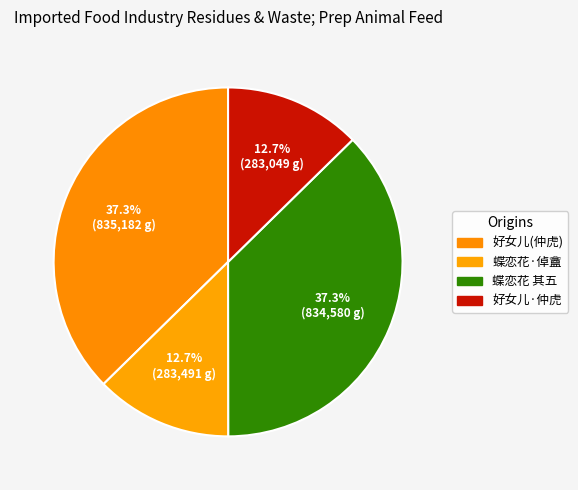

Count the number of slices in the pie.

4